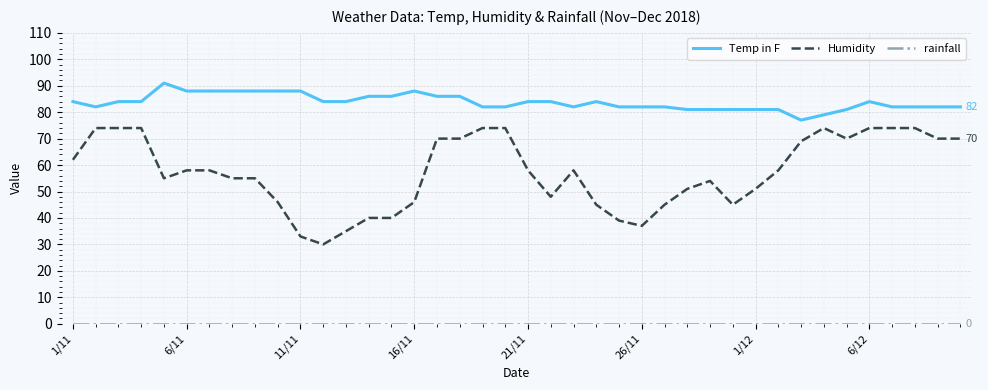

Which series has the largest range (max minus min)?

Humidity